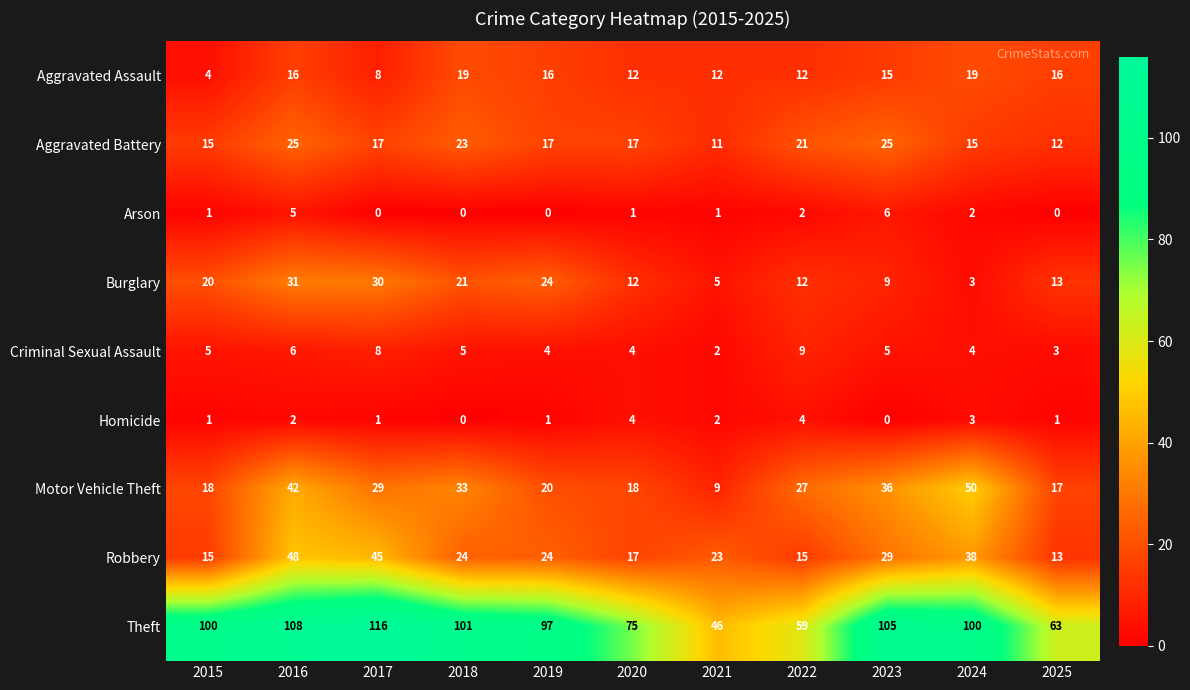

Which category has the highest value across all series?

2017